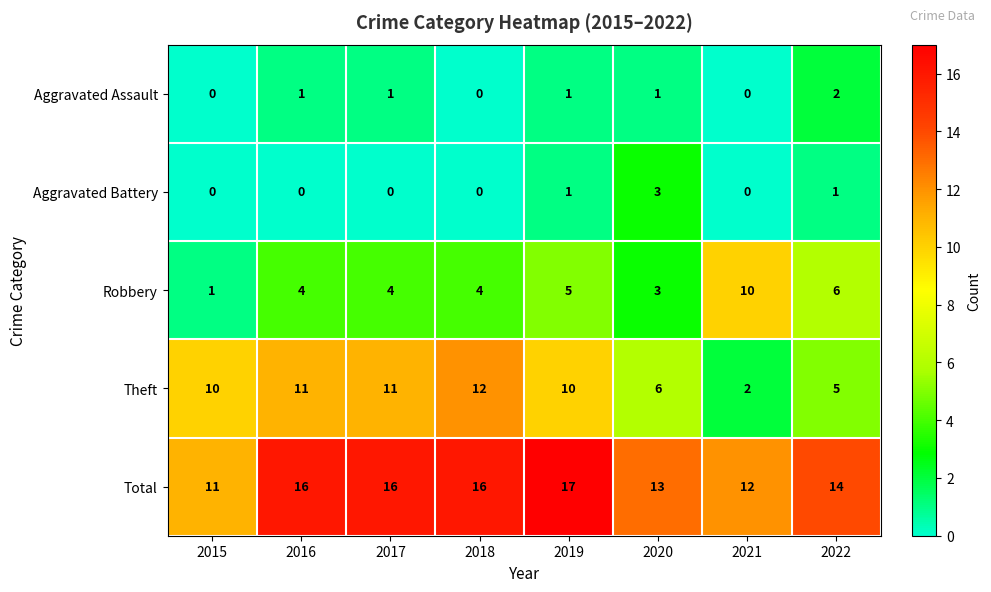

At which category is the sum across all series the highest?

2019